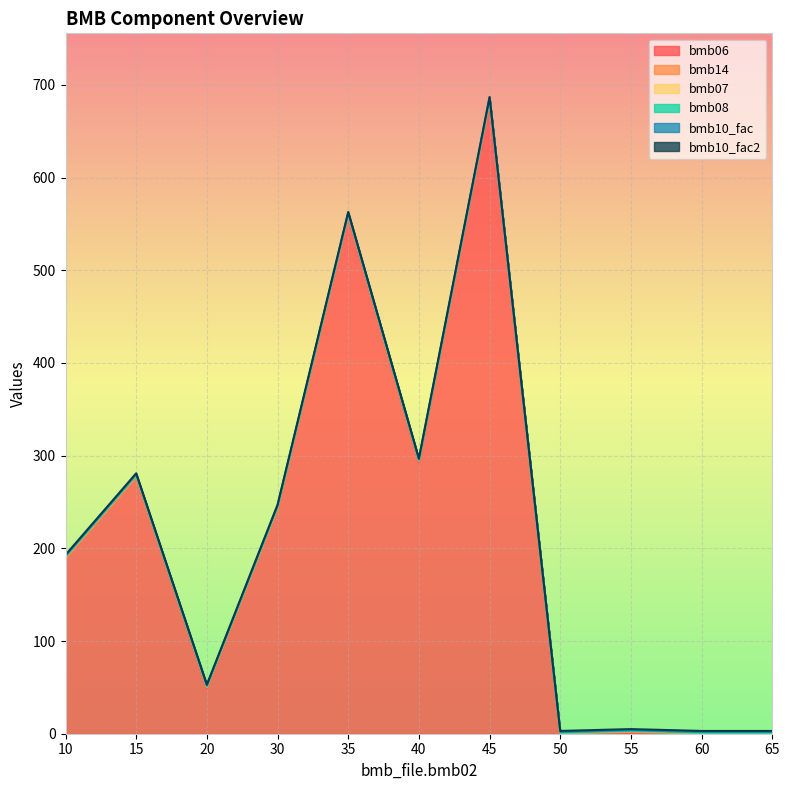

Where is bmb07 nearest to the value 1?

10